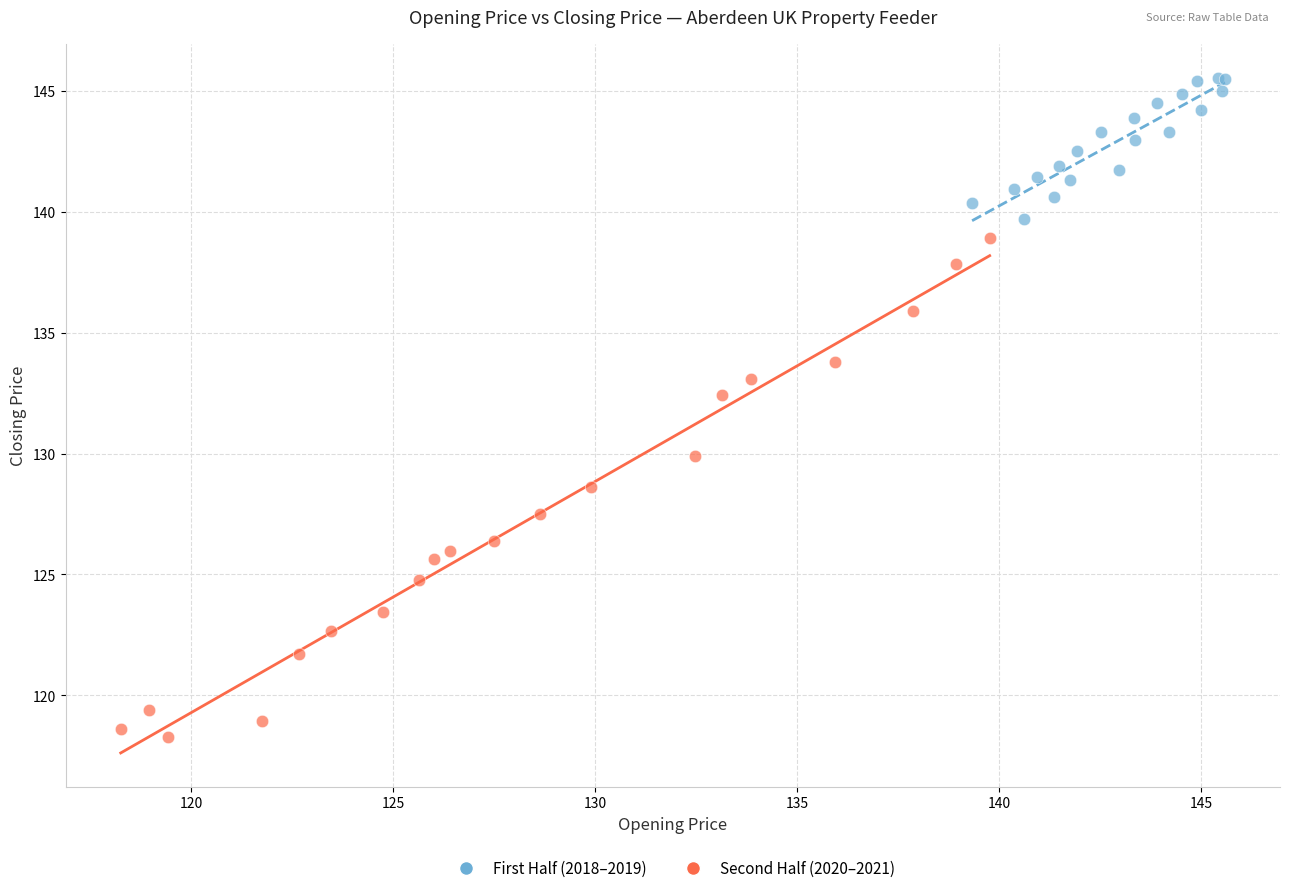

Which series reaches the maximum Y coordinate?

First Half (2018–2019)